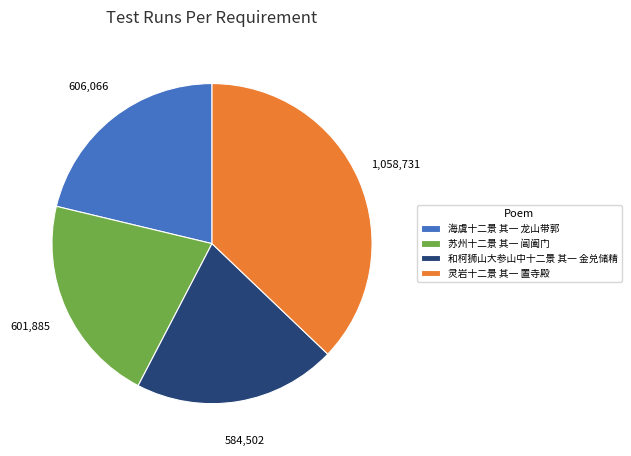

Is it true that 灵岩十二景 其一 置寺殿 is 37% of the pie?

True